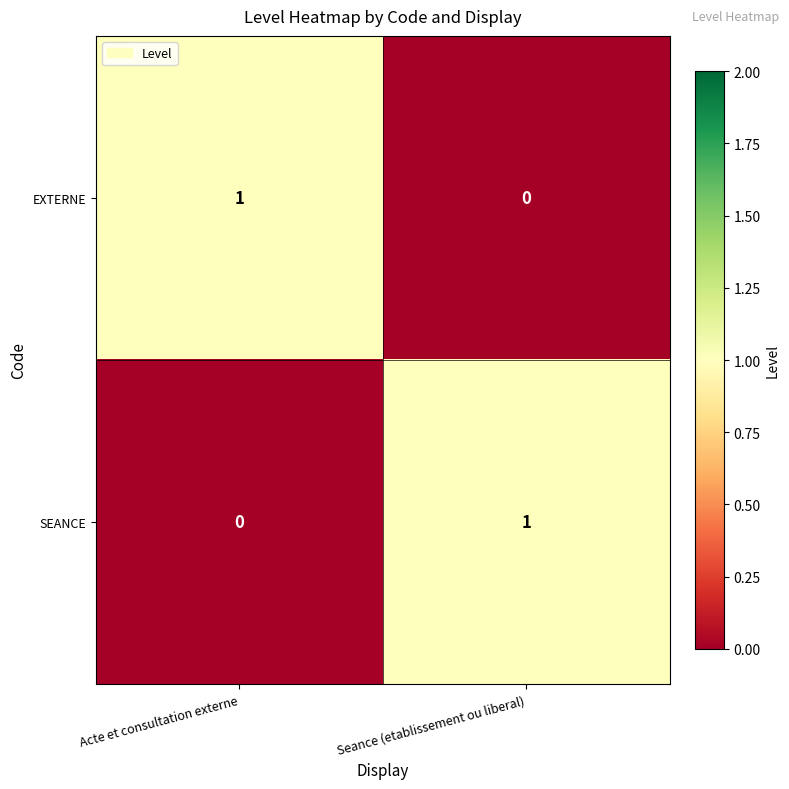

At how many categories does at least one series exceed 0?

2